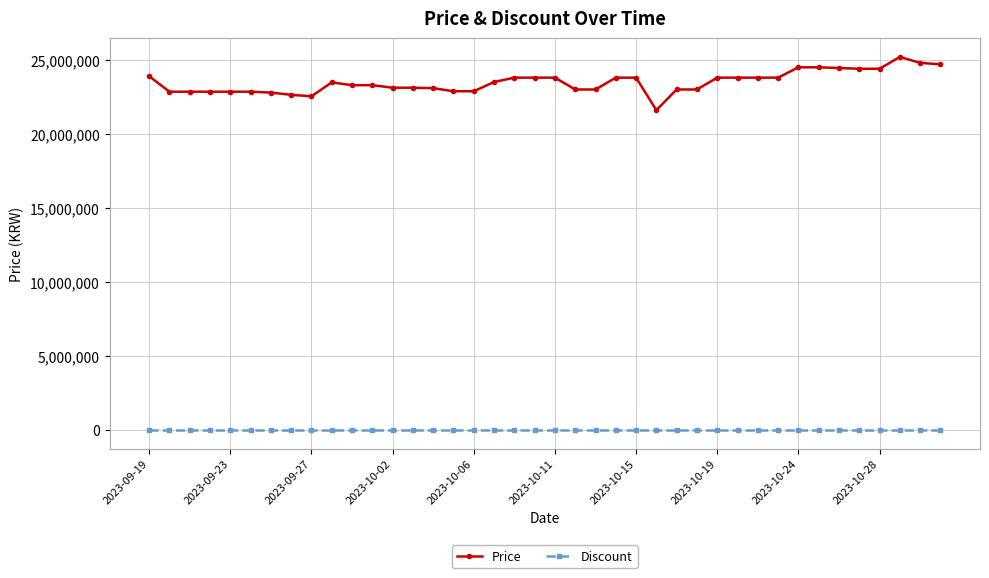

List the series in order of their overall mean, lowest first.

Discount, Price